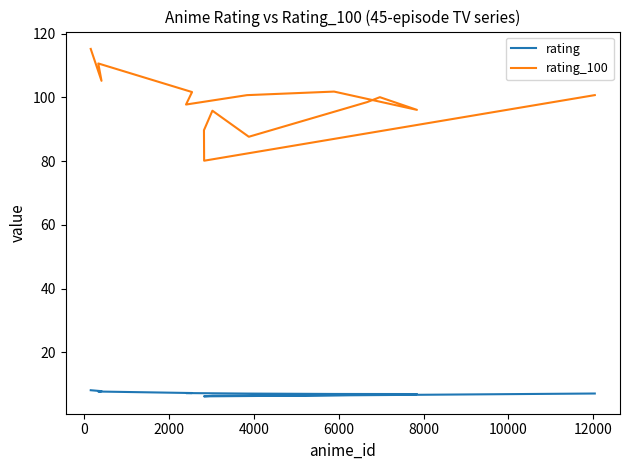

True or false: rating and rating_100 intersect in this chart.

False